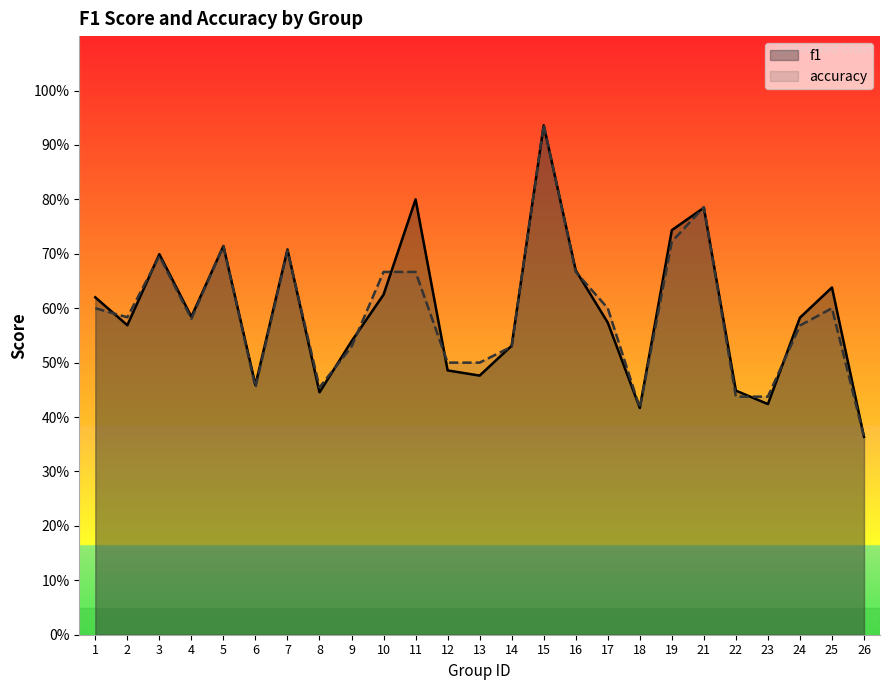

At how many categories does at least one series exceed 0?

25